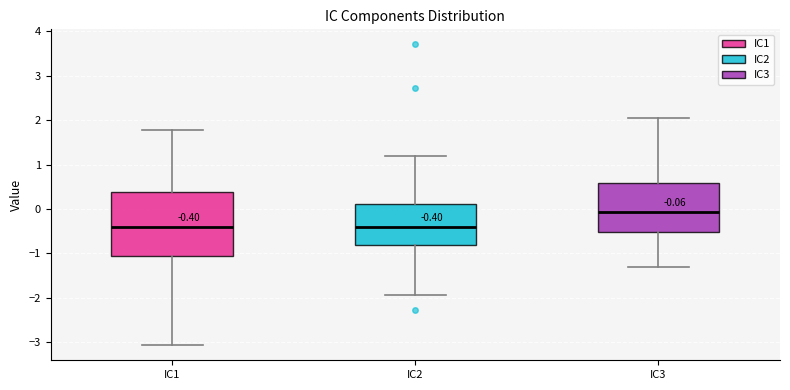

Comparing the boxes themselves (not the whiskers), which one is the tallest?

IC1